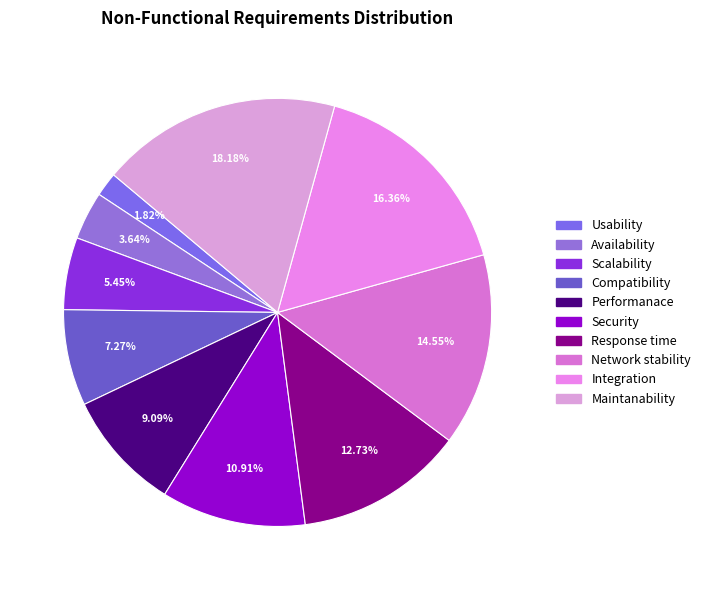

Is it true that Availability is 4% of the pie?

True